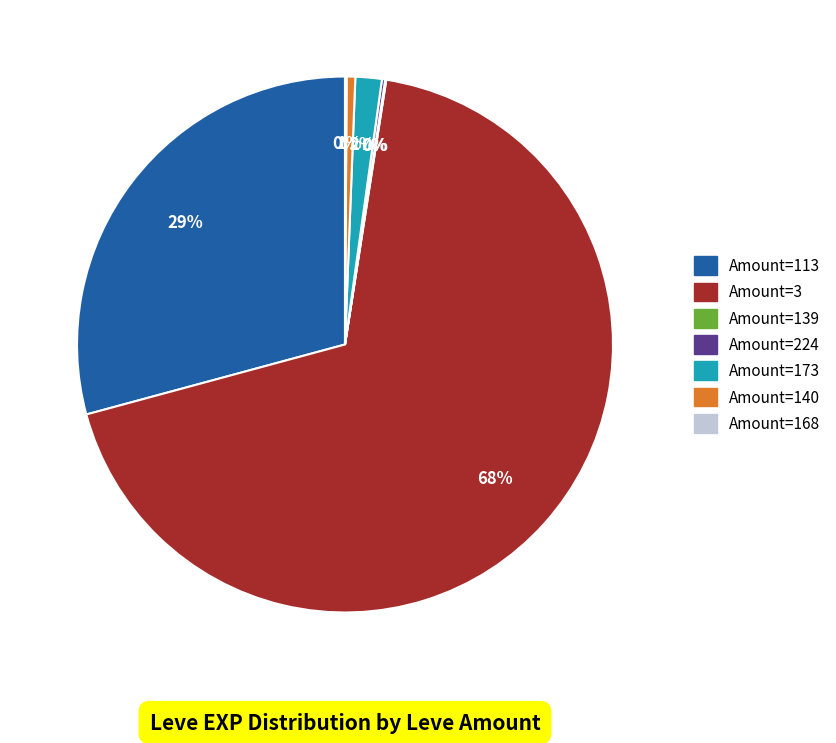

To the nearest percent, what is the average slice percentage?

14%